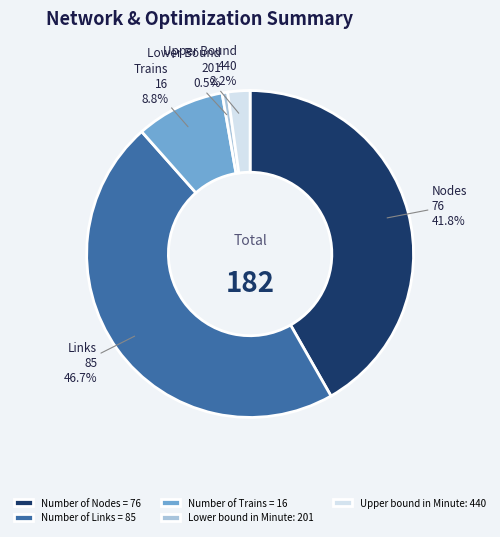

How many segments does this pie chart have?

5